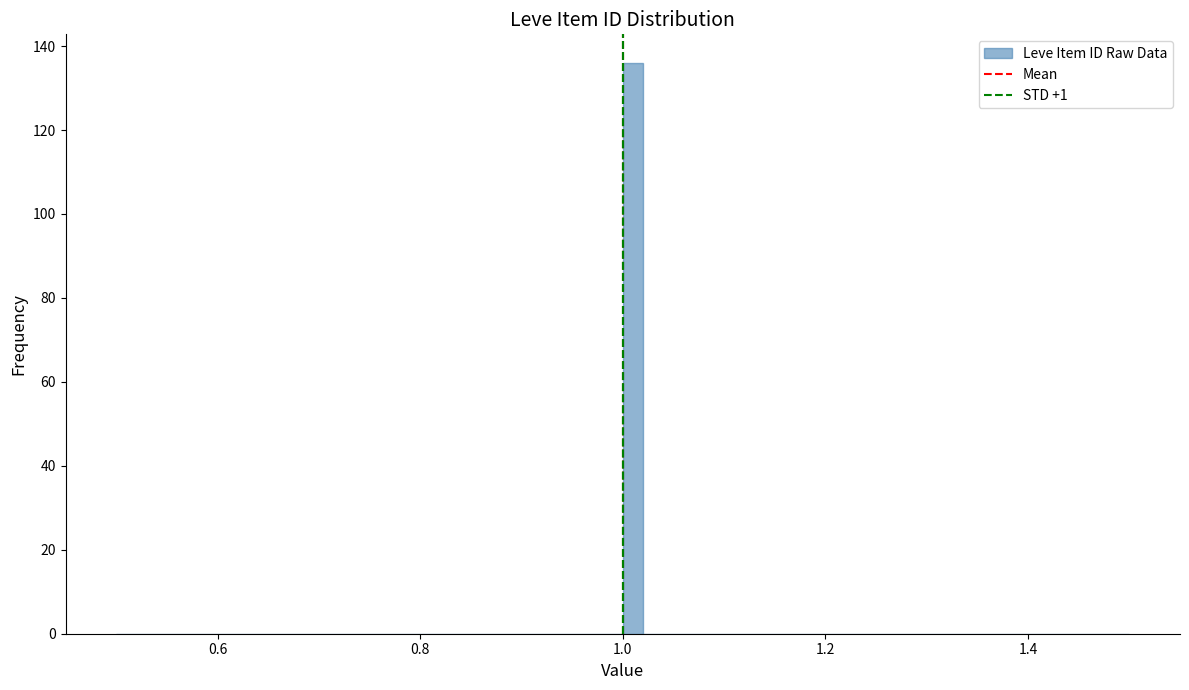

Read against the x-axis, roughly where is the centre of the tallest bar?

1.02